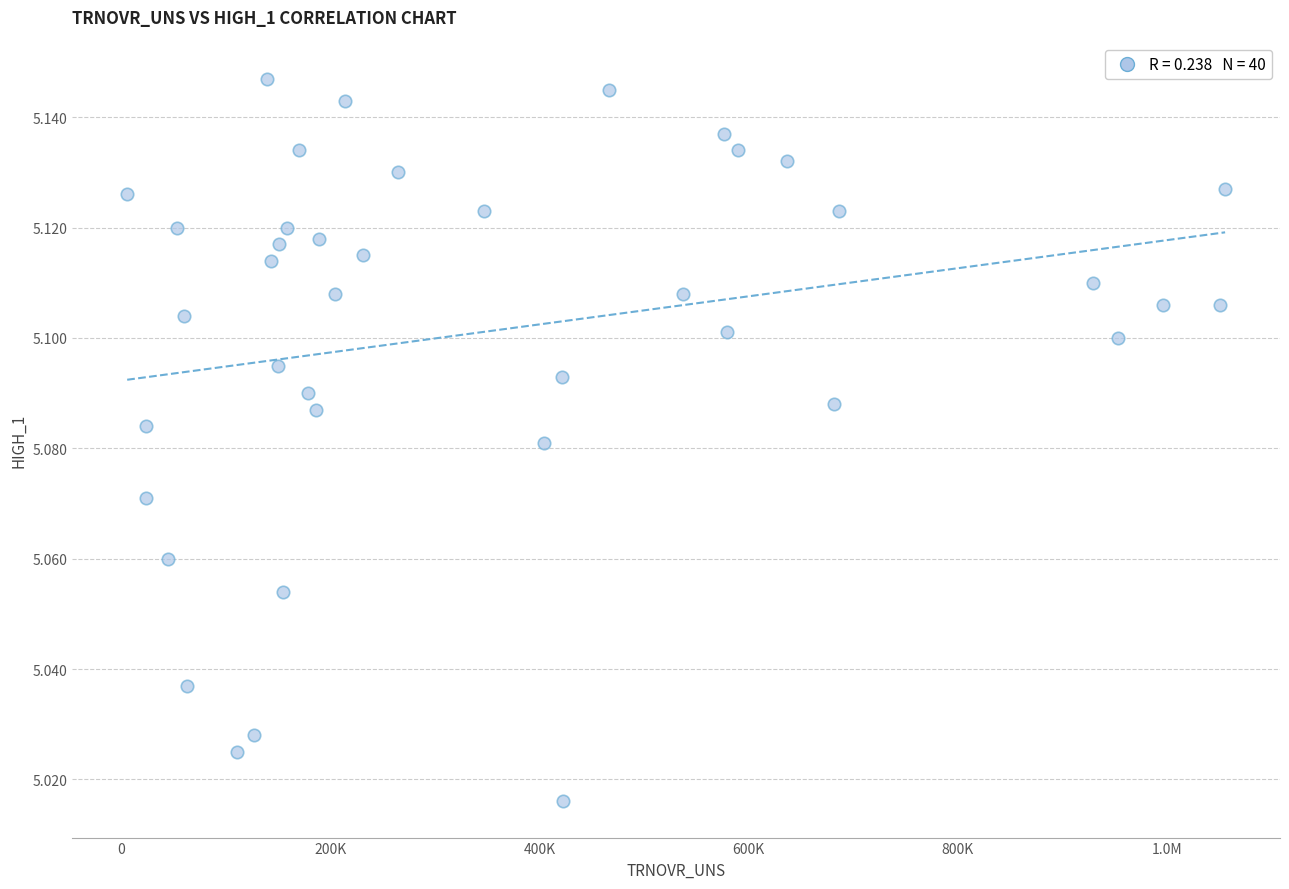

What is the range of X values (max minus min)?

1050440.7